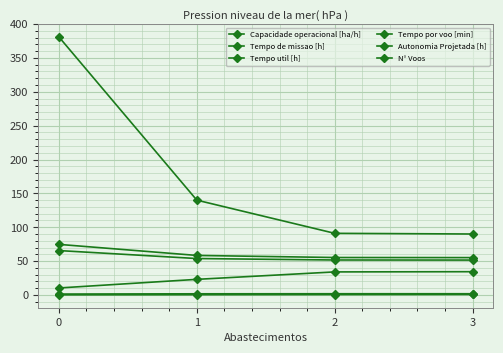

How many values in the N° Voos series are below 140?

2